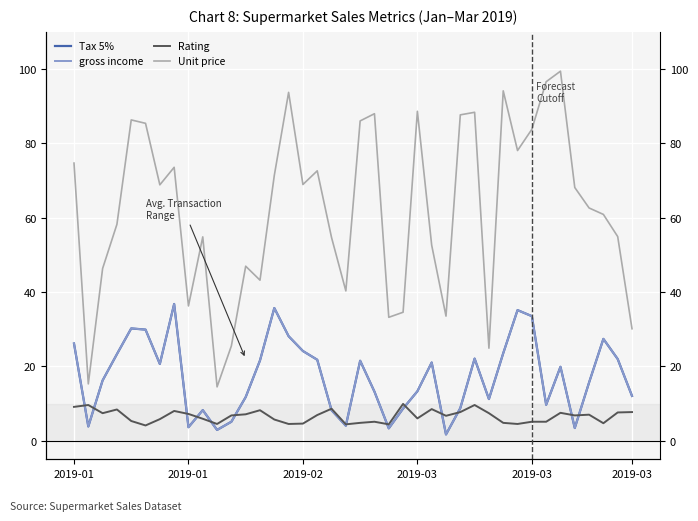

Which category has the highest value in the gross income series?

7